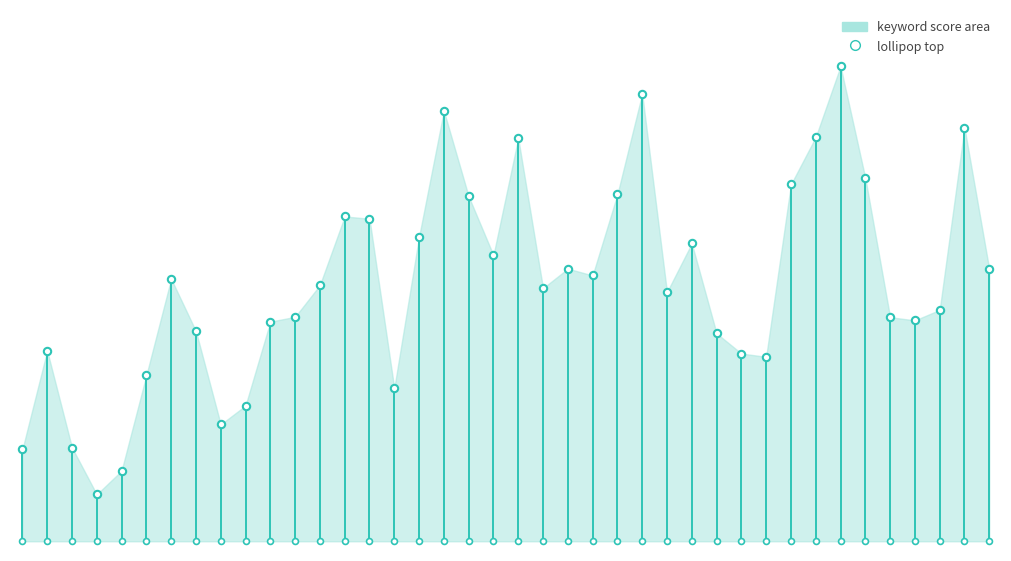

Which has a higher value, 26 or 33?

33